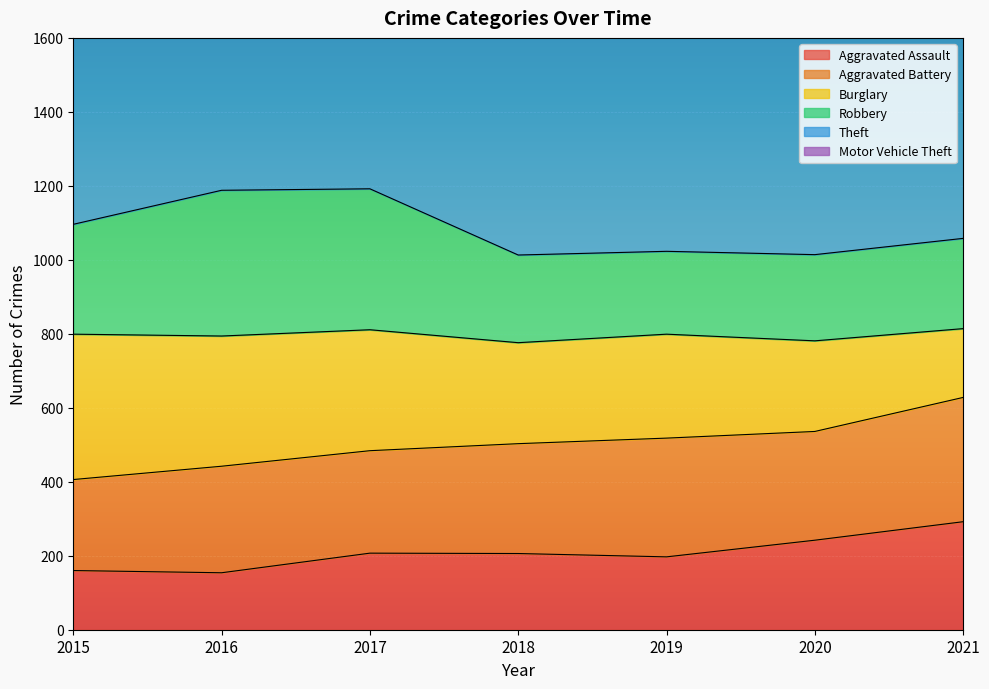

True or false: Burglary and Aggravated Assault cross at least once.

False